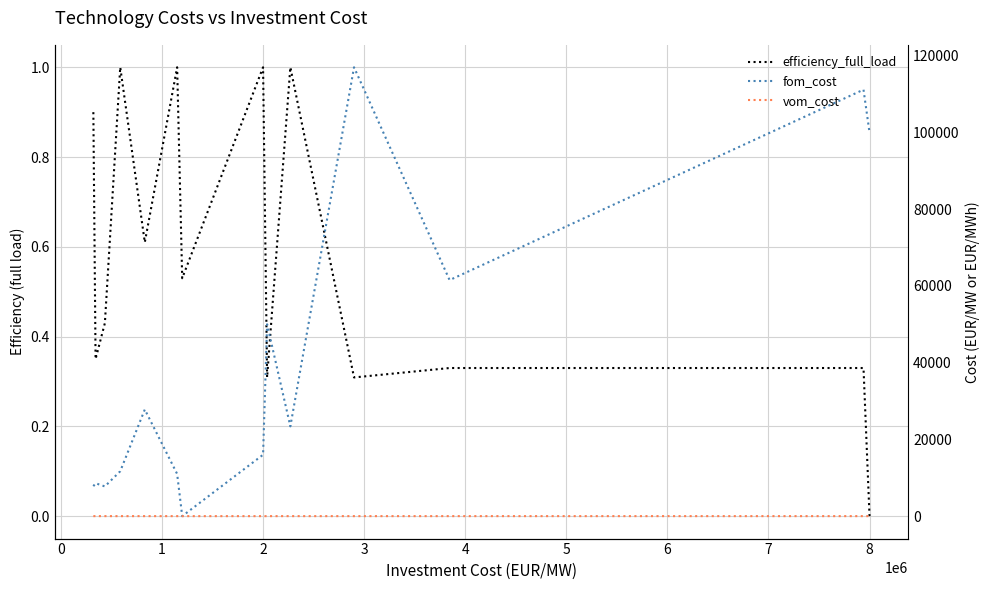

Is the value of fom_cost at −1 greater than the value of efficiency_full_load at 3?

Yes